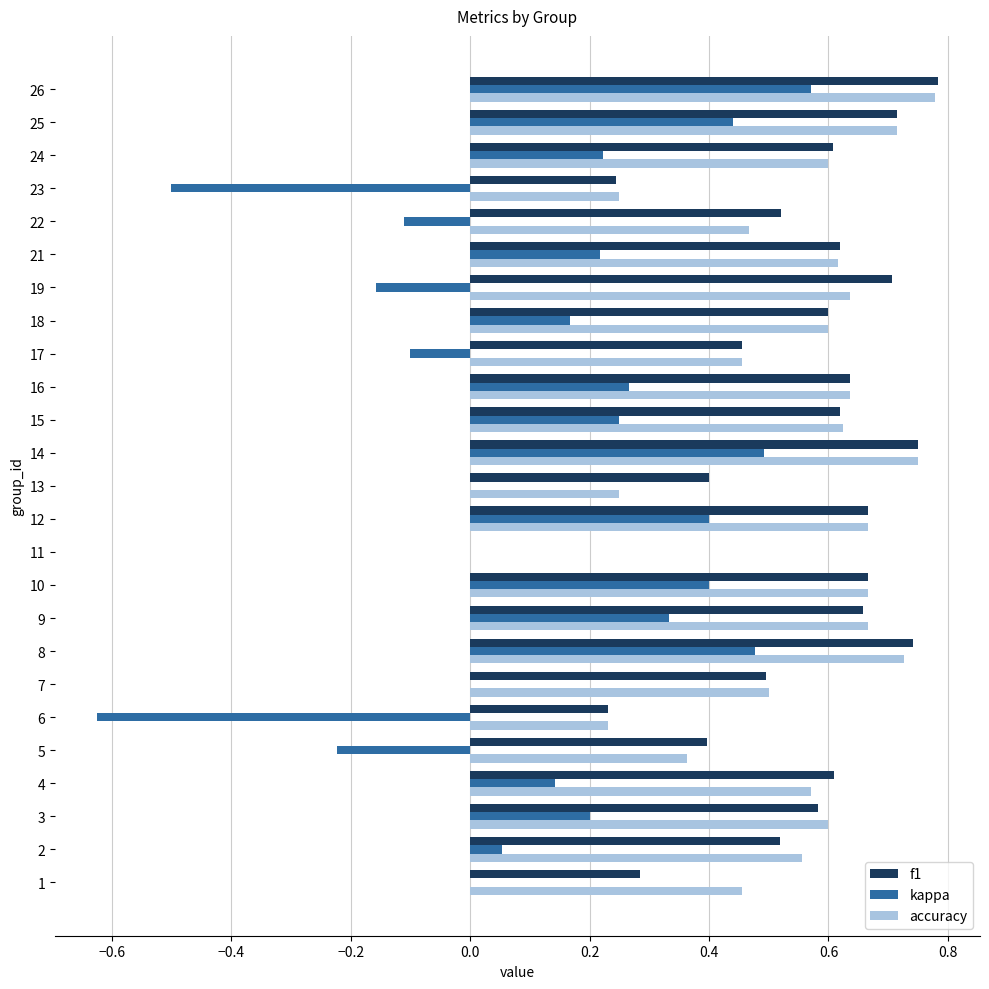

The accuracy series shows 0.2 at 13. True or false?

True